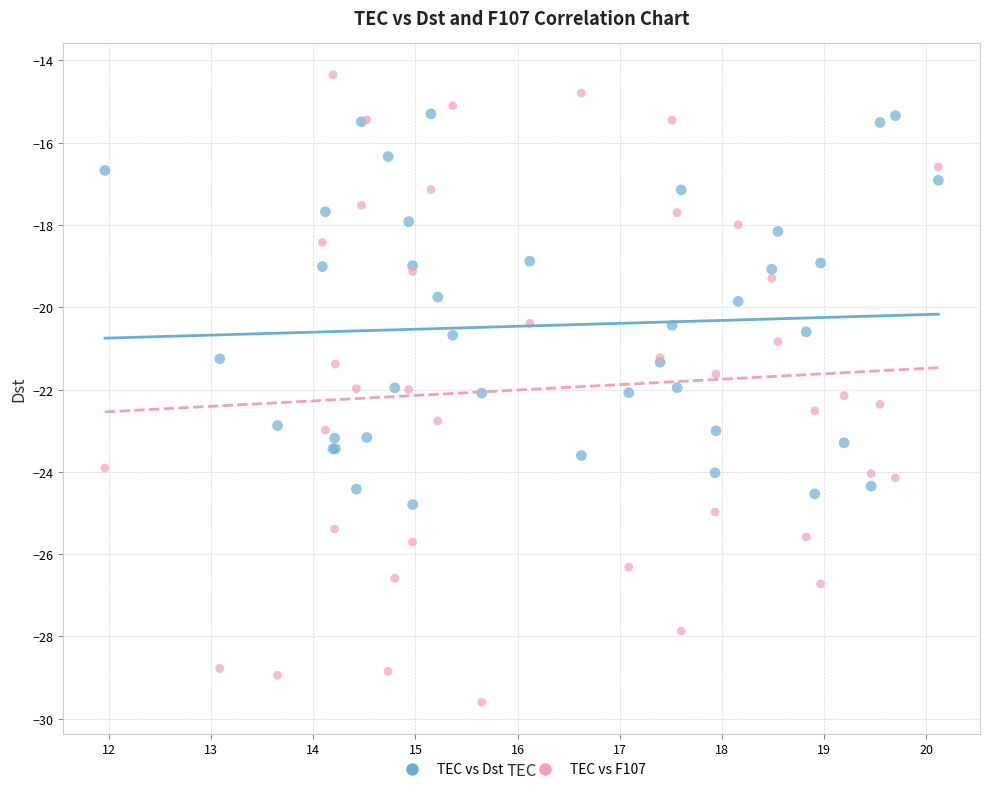

Which series reaches the minimum Y coordinate?

TEC vs F107